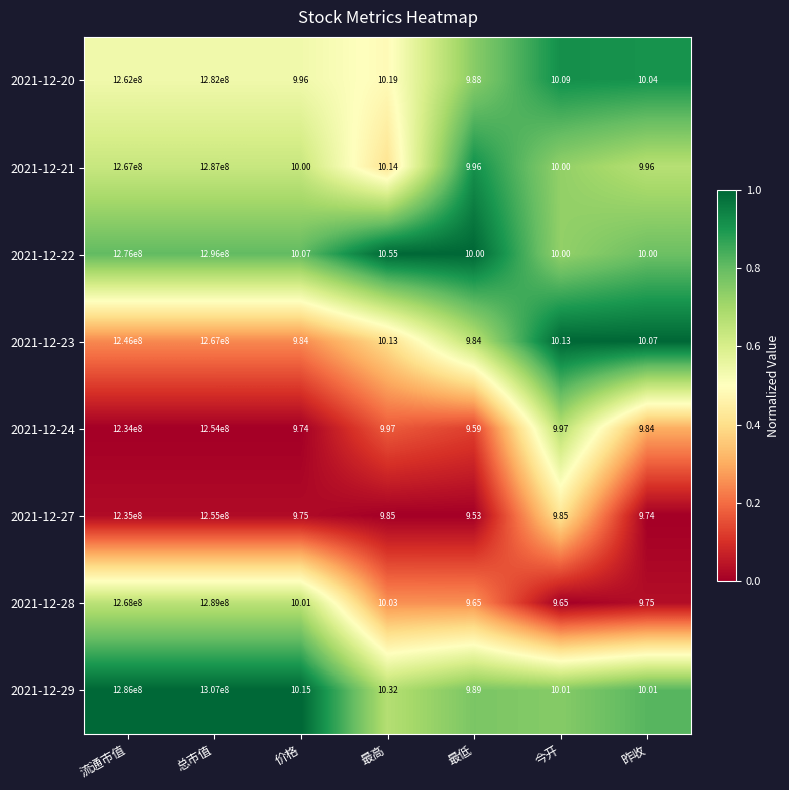

Where does the 2021-12-29 series first go above 10?

流通市值